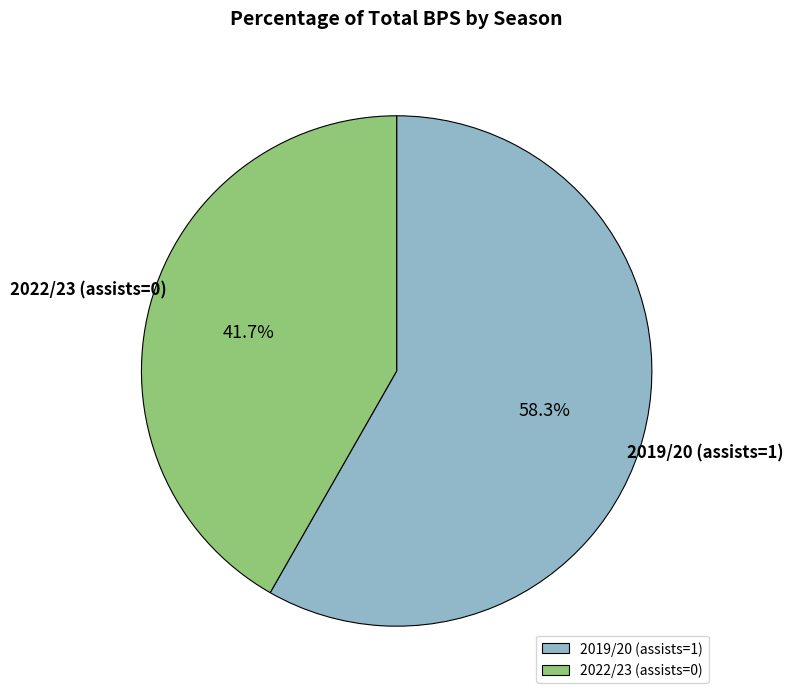

The 2019/20 (assists=1) slice represents 58% of the pie. True or false?

True